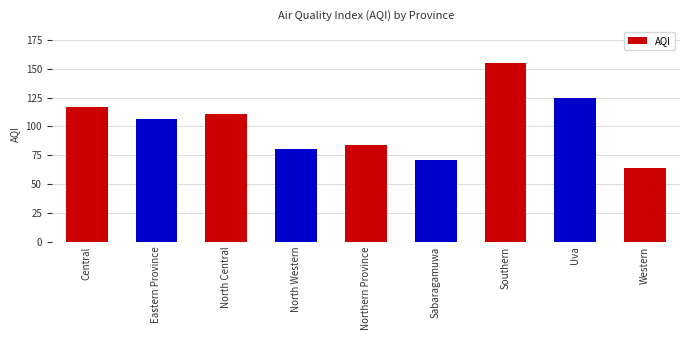

Which has a higher value, North Central or Uva?

Uva